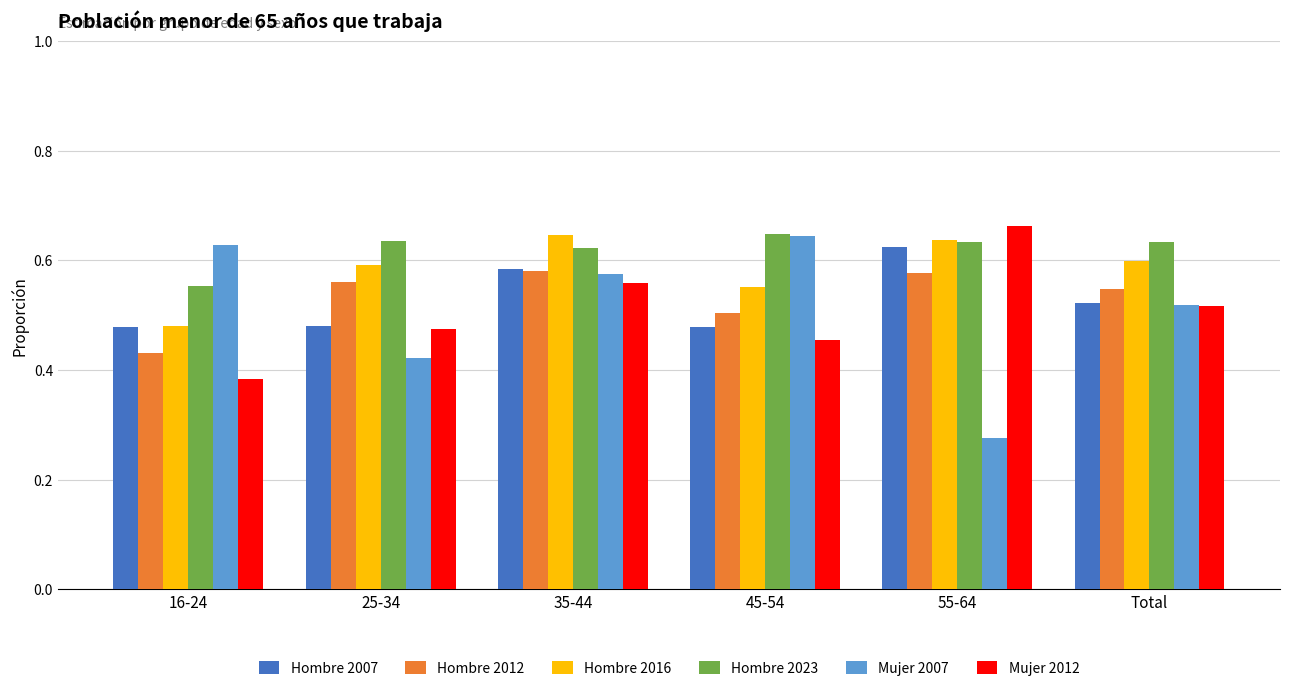

At which category does the chart reach its minimum across all series?

55-64